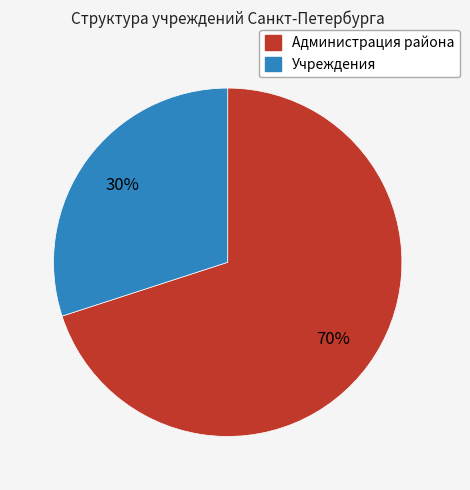

What is the ratio of the value at Учреждения to the value at Администрация района?

0.4